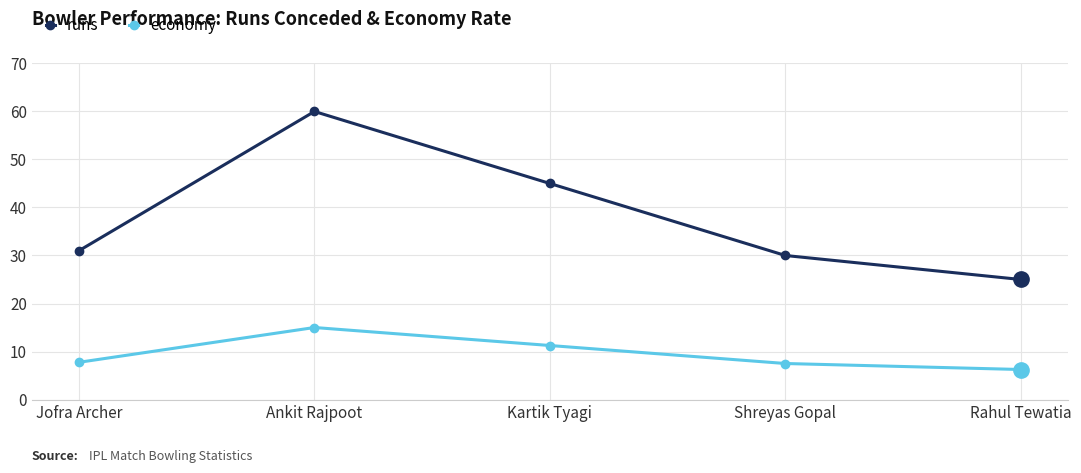

Where is the first local maximum for economy?

Ankit Rajpoot